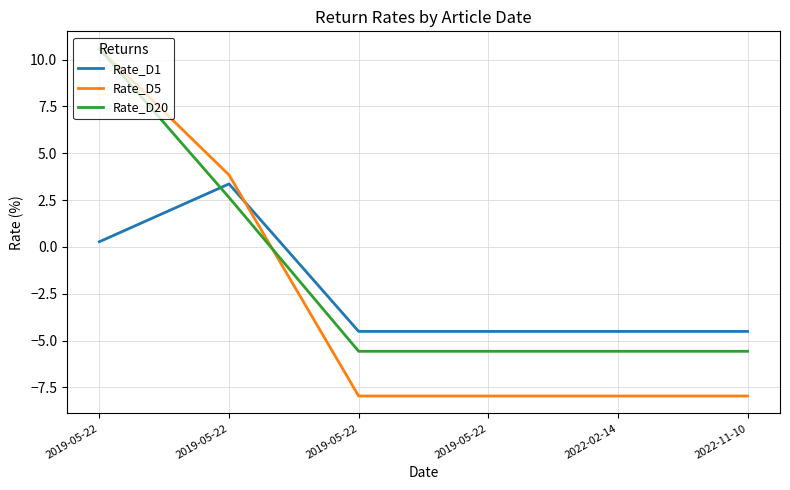

Which category has the highest value across all series?

2019-05-22